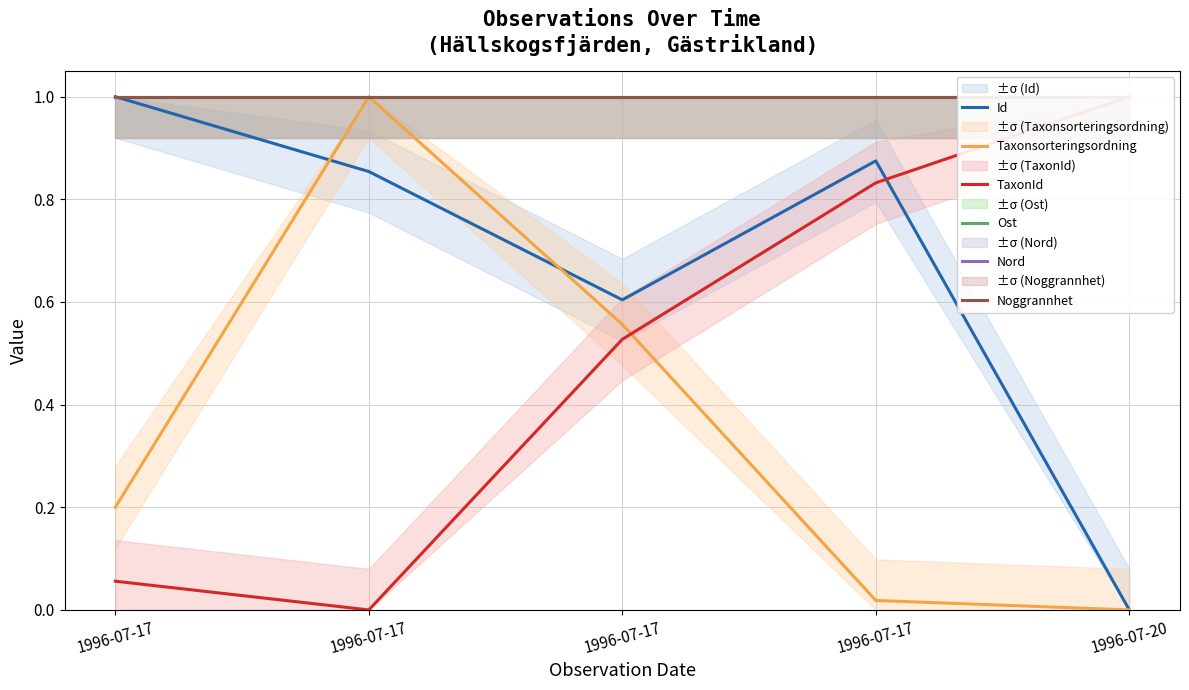

True or false: Ost and Taxonsorteringsordning cross at least once.

False